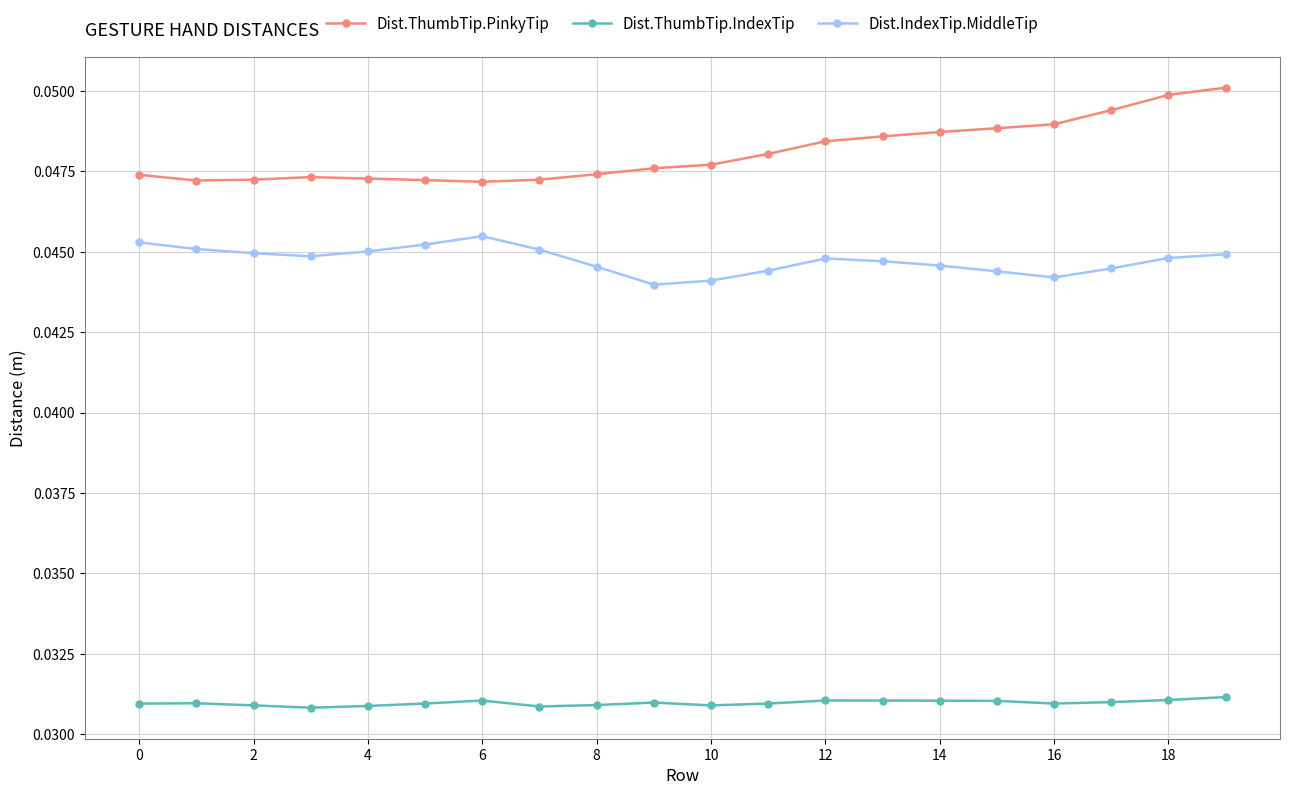

What are all the series names shown in the legend?

Dist.ThumbTip.PinkyTip, Dist.ThumbTip.IndexTip, Dist.IndexTip.MiddleTip